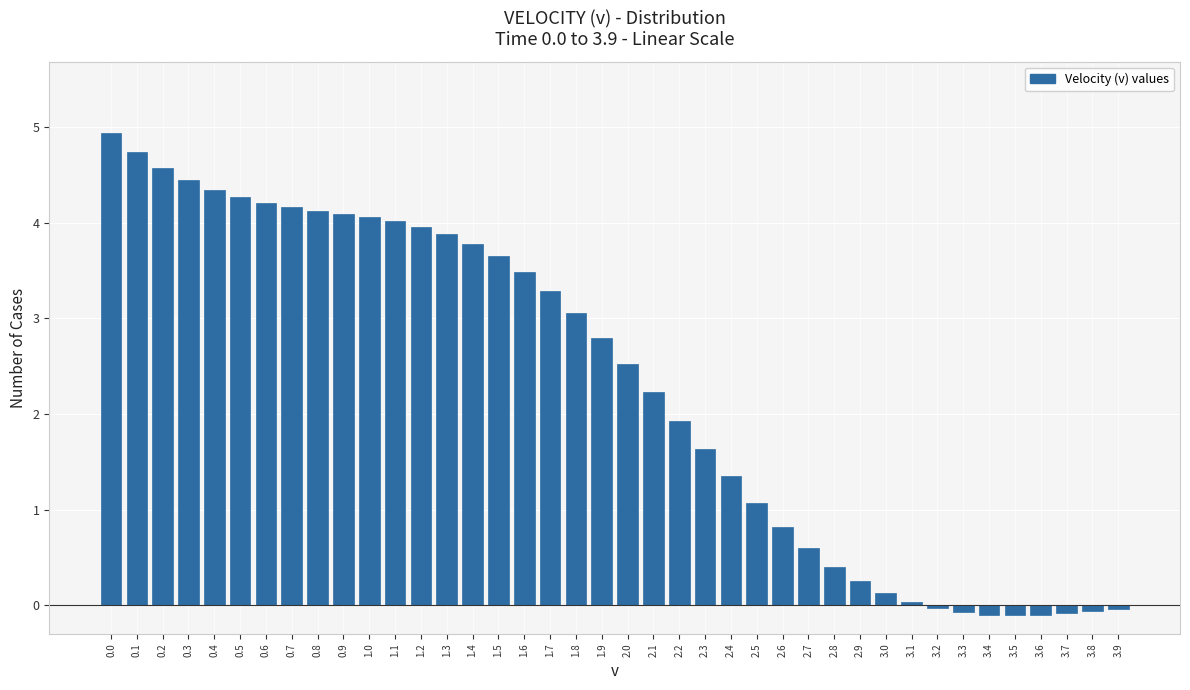

What is the label of the 29th bar from the right?

1.1